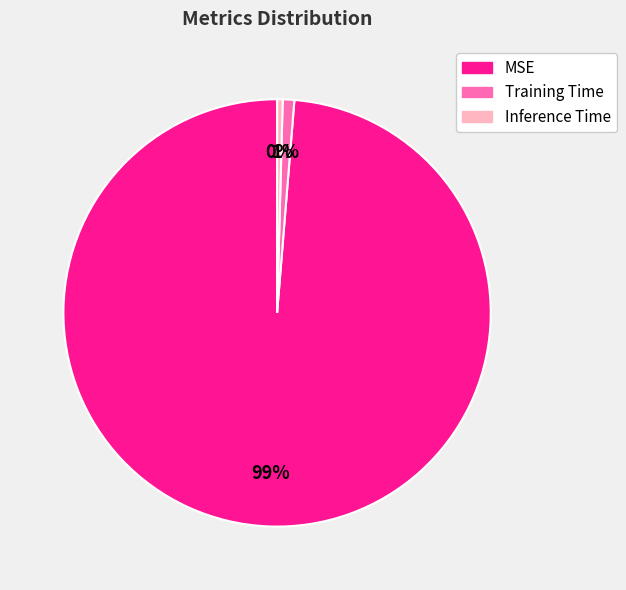

Count the number of slices in the pie.

3